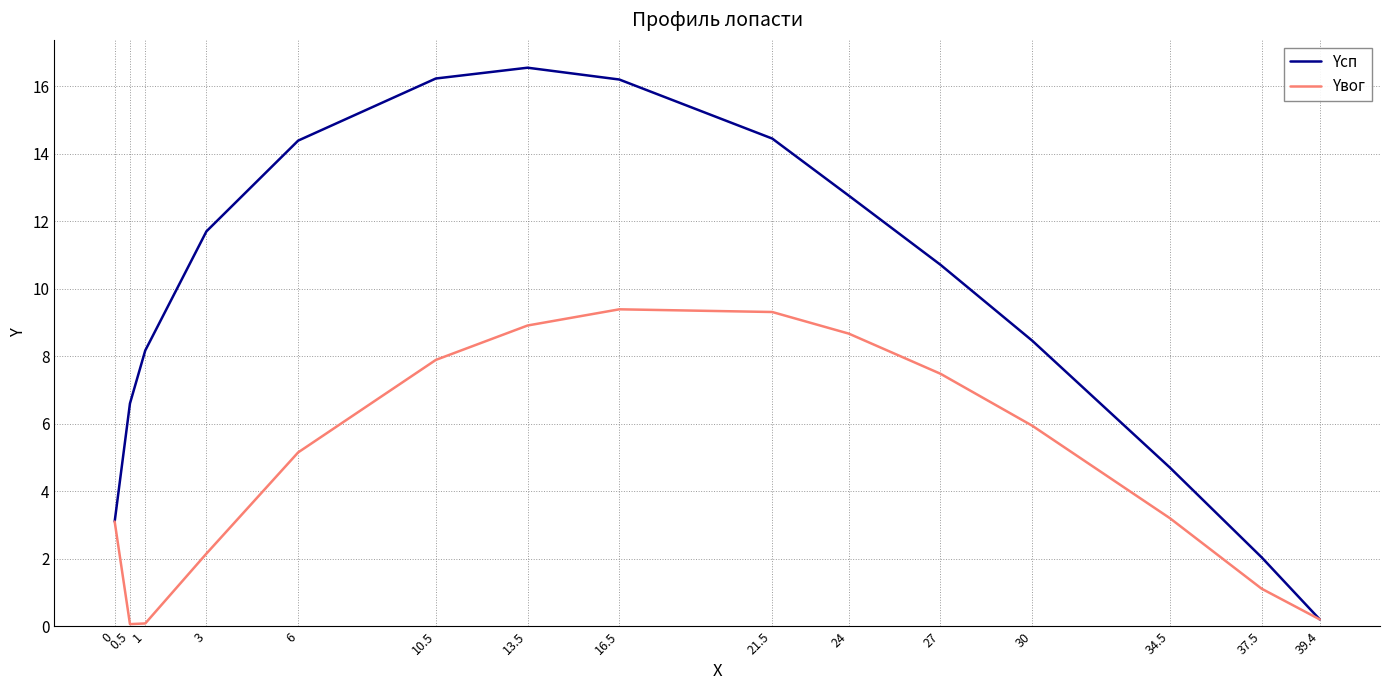

Rank the series at 37.5 from highest to lowest value.

Yсп, Yвог